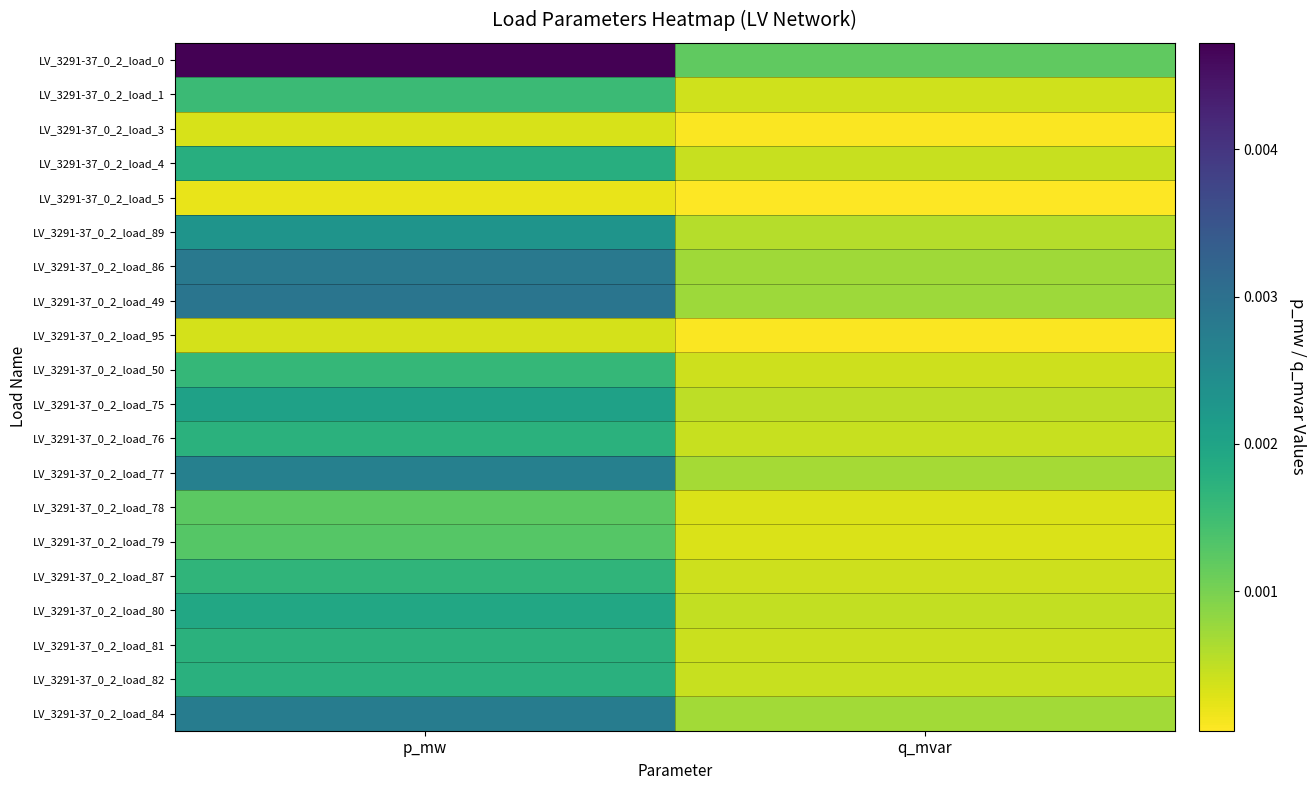

Which has a higher value, p_mw or q_mvar?

p_mw